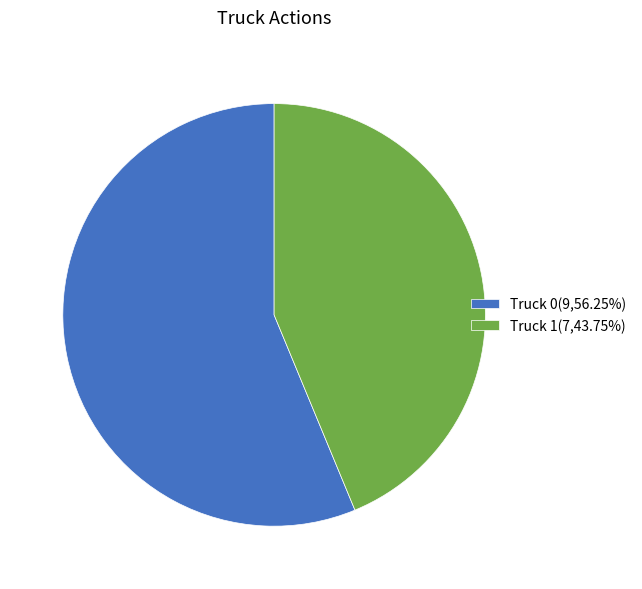

Is the sum of Truck 1(7,43.75%) and Truck 0(9,56.25%) greater than half?

Yes